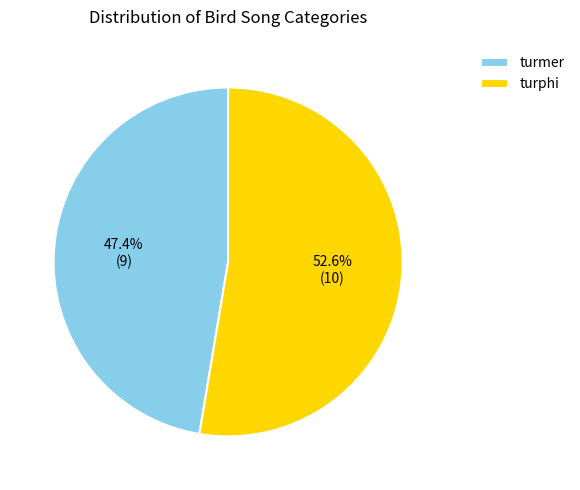

What percentage is NOT represented by turphi?

47.4%